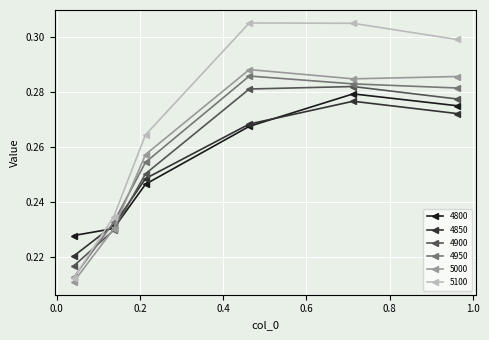

Count the 4800 values in the range 0 to 1.

6